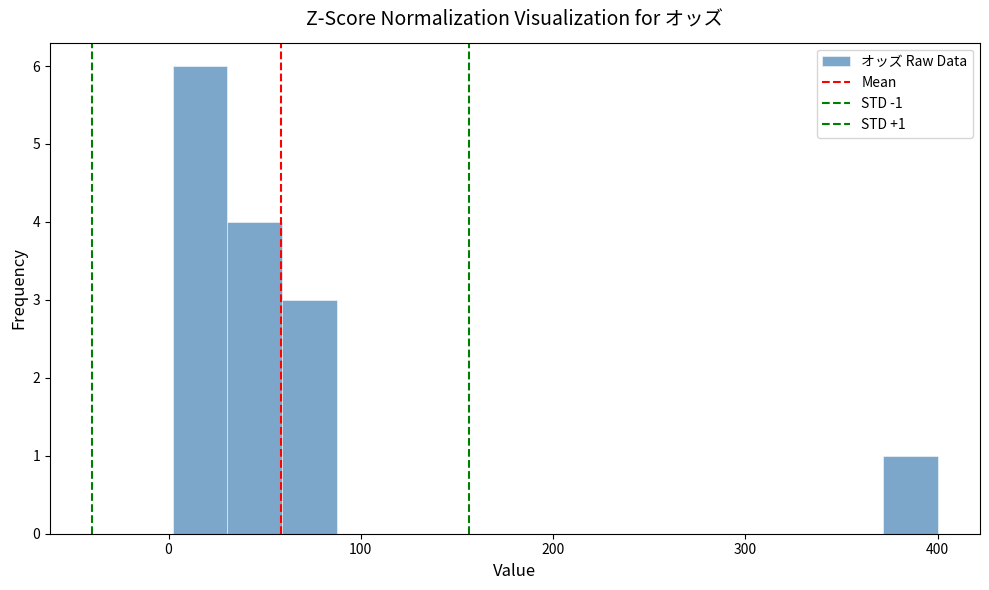

Around what value on the x-axis is the tallest bar? Give the approximate position of its centre, as read against the axis.

20